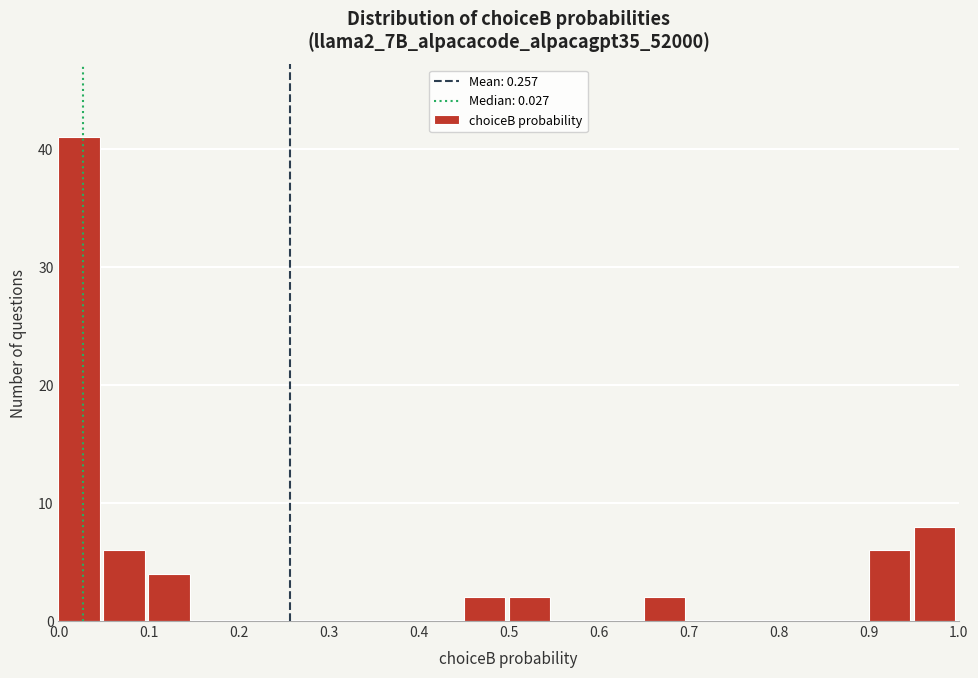

How tall is the bar that spans 0.45 to 0.50 on the x-axis? The values are not printed on the chart, so give them approximately, as read against the axis.

2